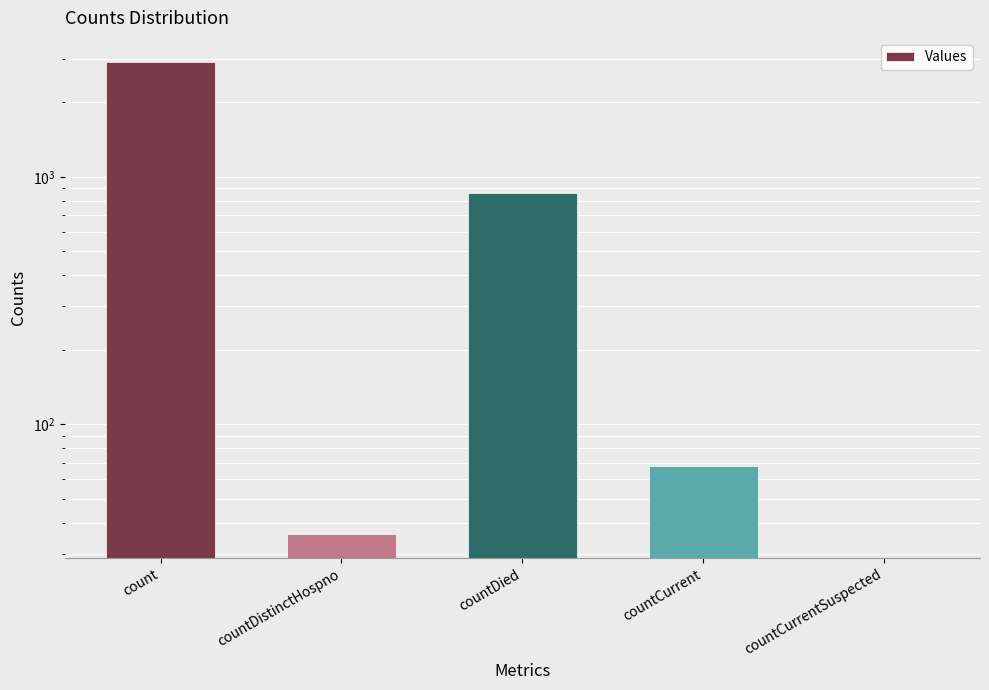

Reading right to left, list all the values displayed in this chart.

countCurrentSuspected=0	countCurrent=68	countDied=861	countDistinctHospno=36	count=2922